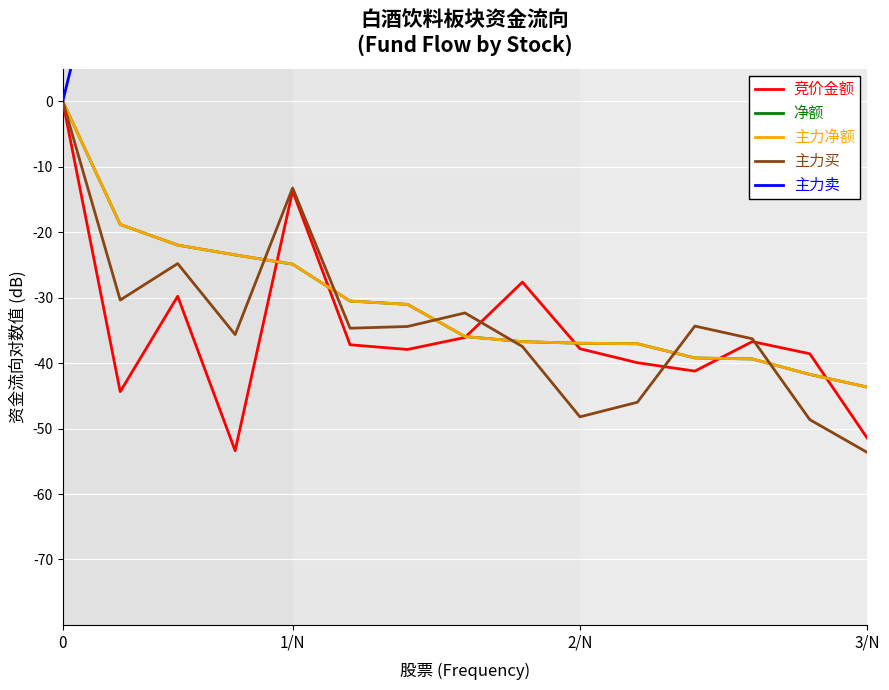

Which series ends up on top after the final intersection of 主力买 and 竞价金额?

竞价金额